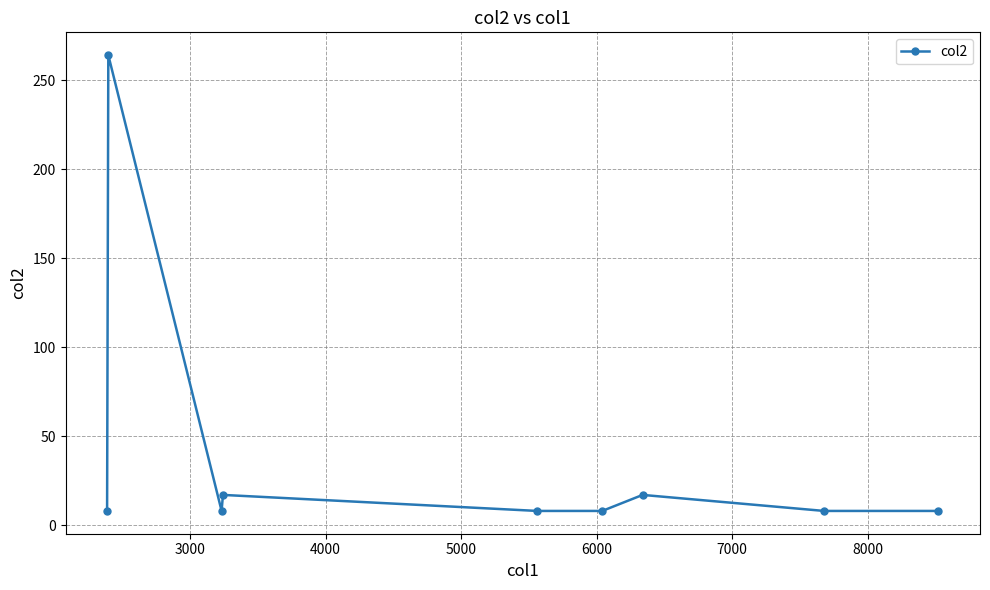

What is the smallest value displayed?

8